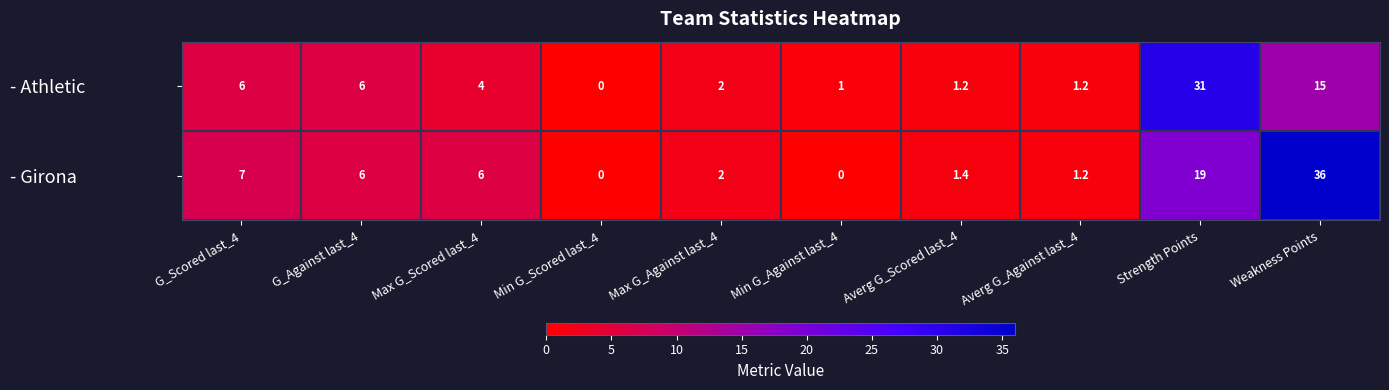

At how many categories does at least one series exceed 22?

2